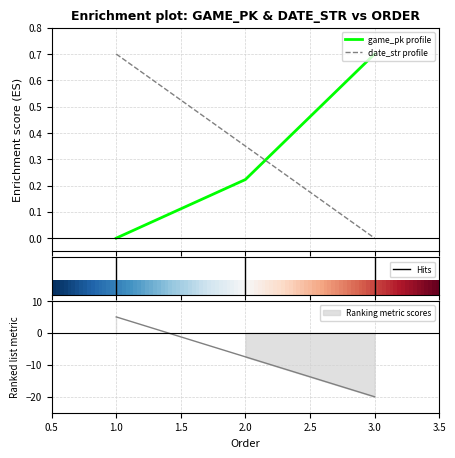

What is the difference between the game_pk values at 3 and 2?

0.5